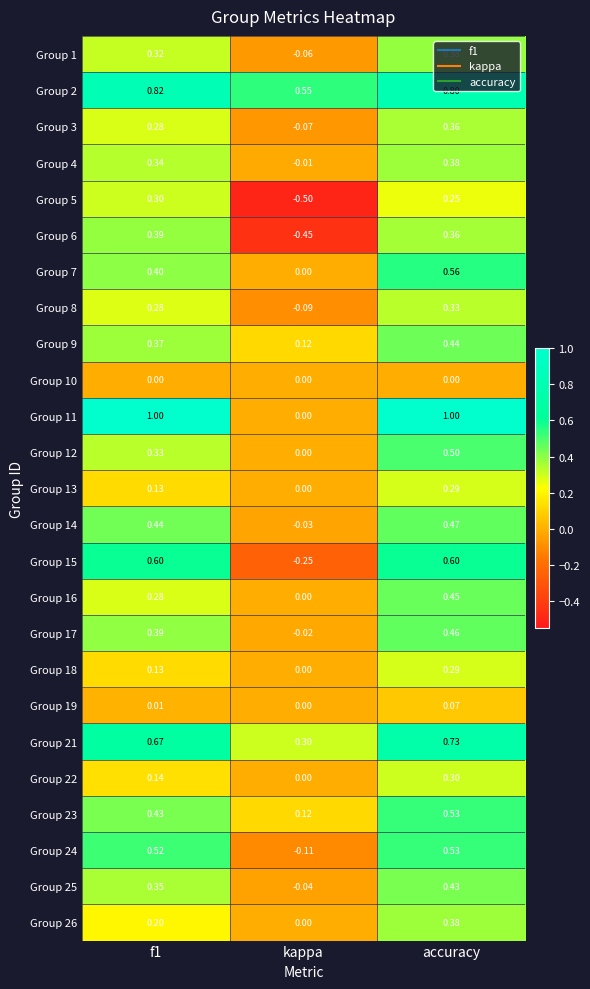

At which category does the chart reach its minimum across all series?

kappa